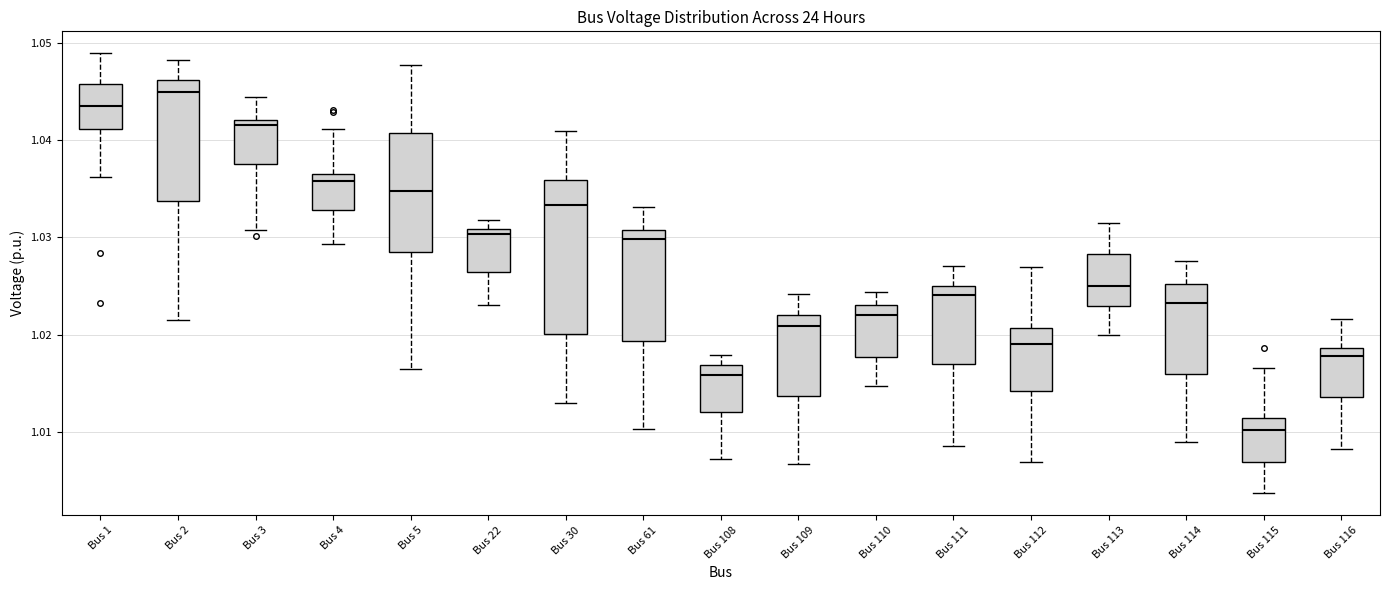

Which box is the tallest, from its lower edge to its upper edge?

Bus 30